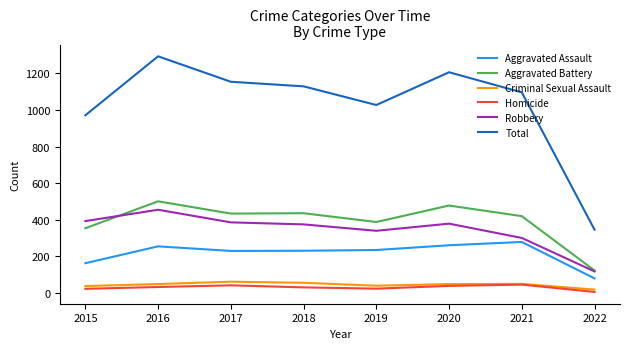

At which category is the sum across all series the highest?

2016